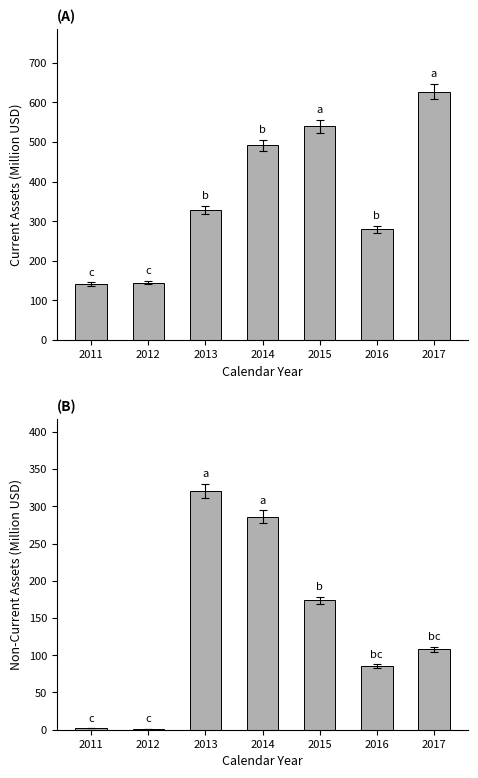

What is the difference between the maximum and minimum values in the assetsnc series?

319.9